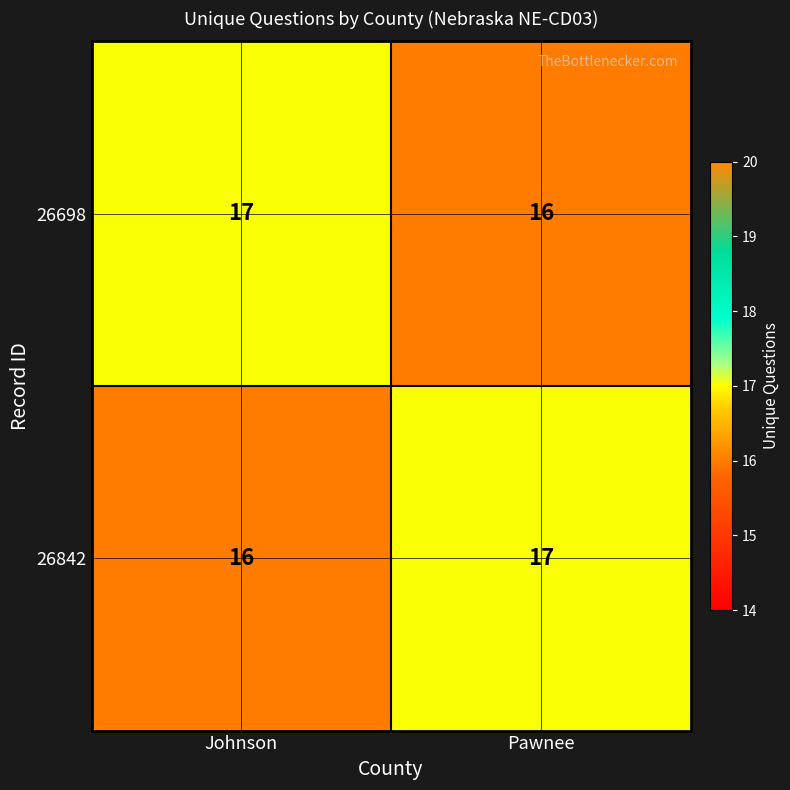

What is the sum of all 26698 values?

33